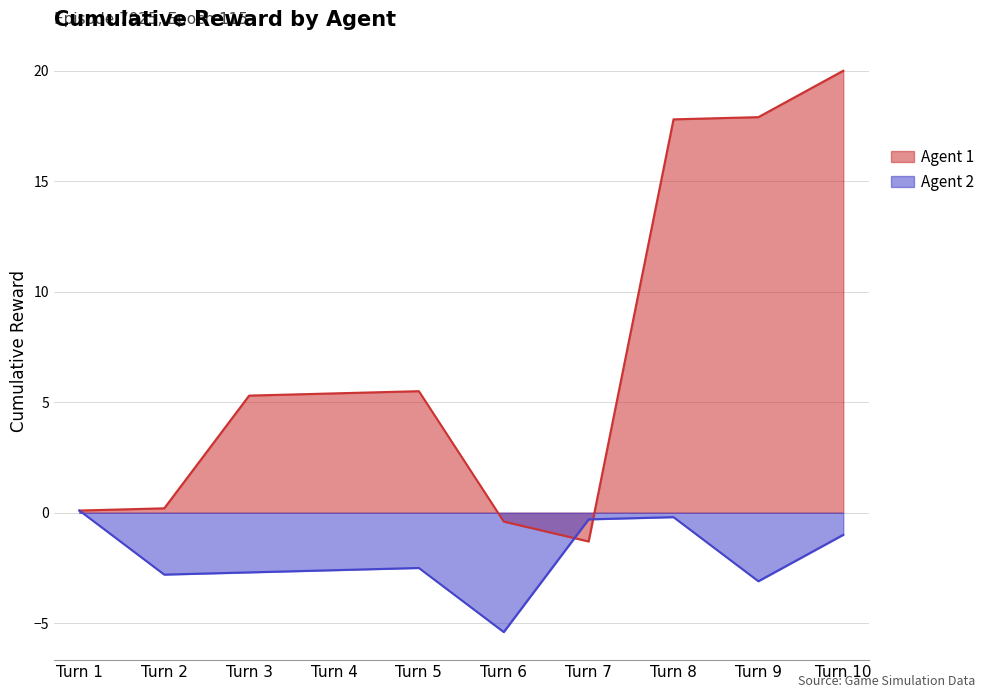

List the series in order of their overall mean, highest first.

Agent 1, Agent 2